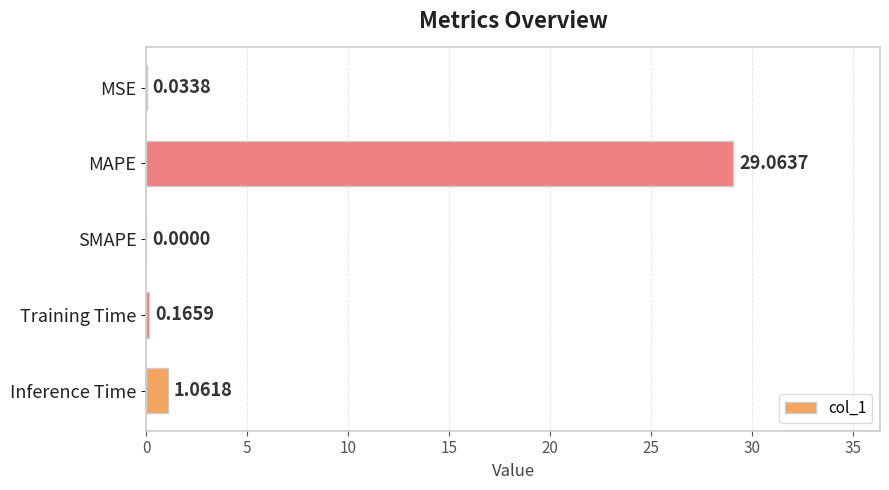

Which has a higher value, MSE or MAPE?

MAPE